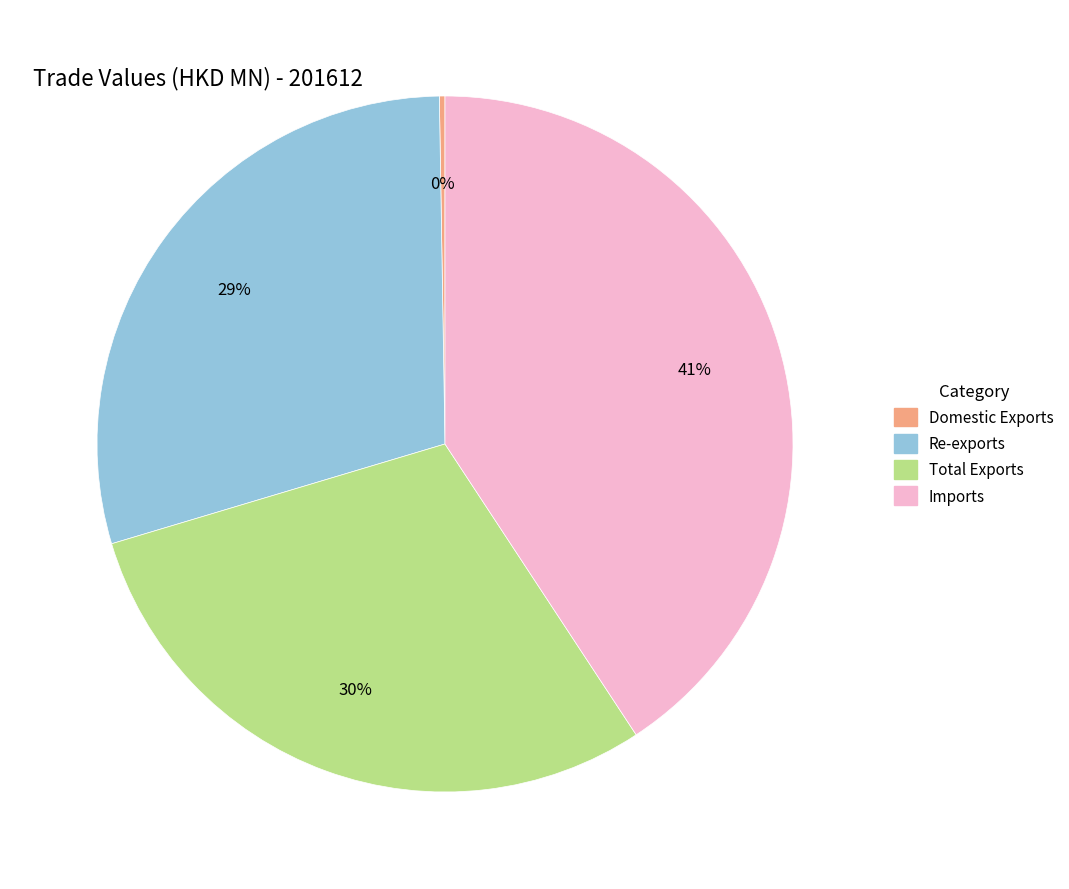

To the nearest percent, what is the average slice percentage?

25%